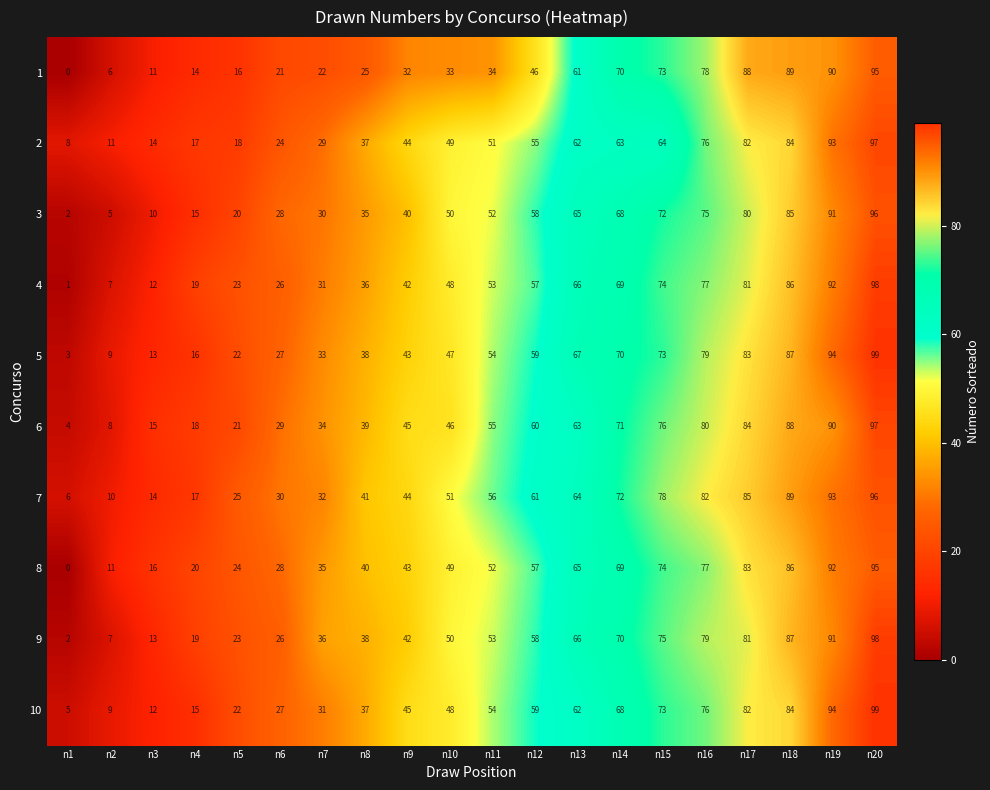

At which label is 3 closest to 49?

n10